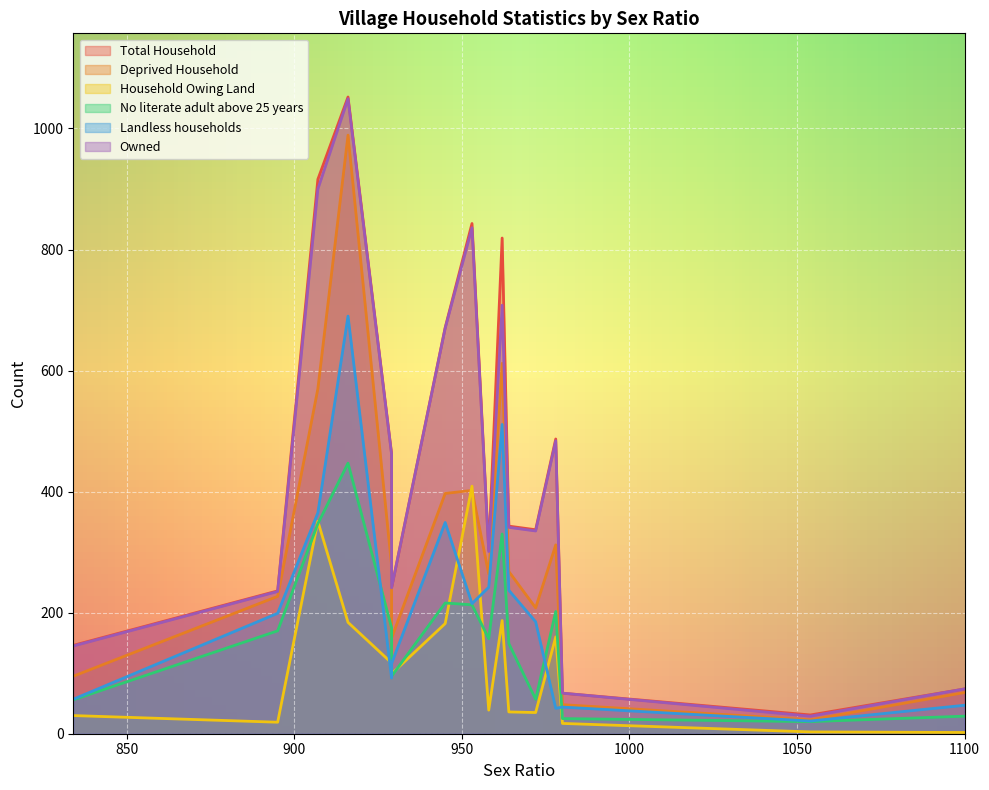

How many data points does each series have?

16